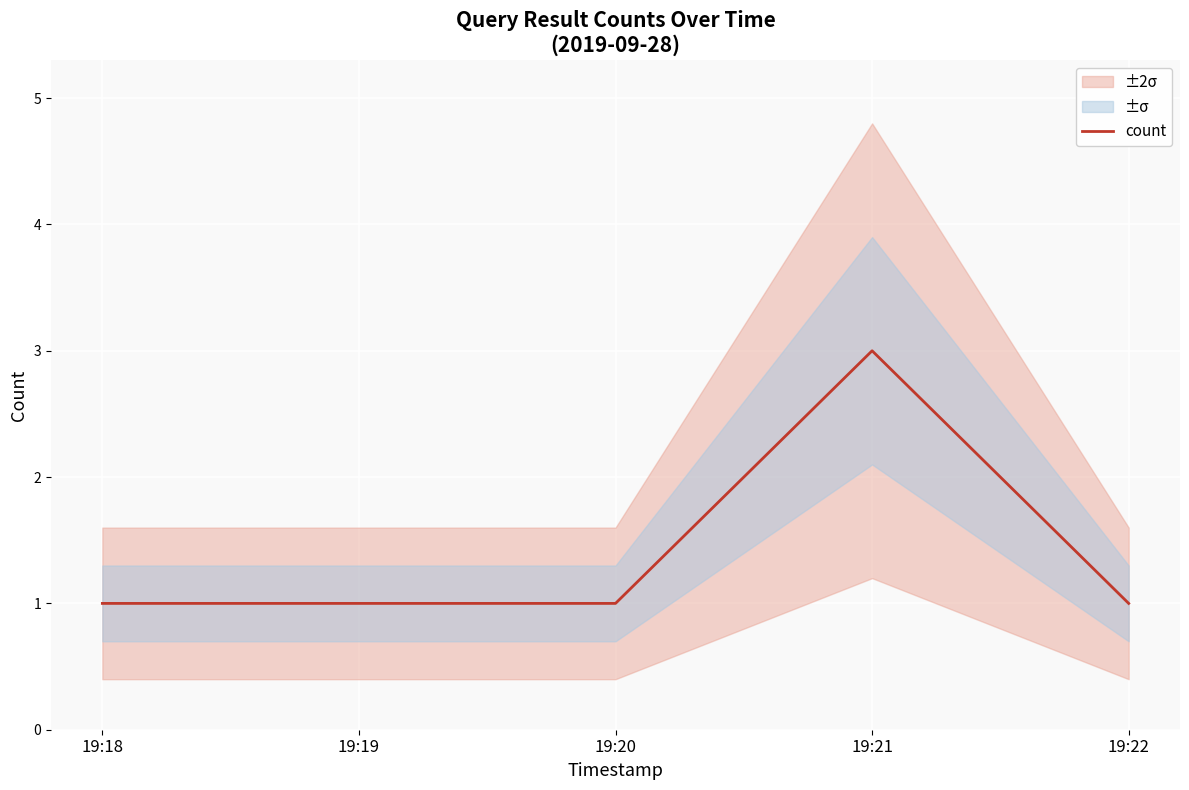

At which category does the chart reach its minimum across all series?

19:18